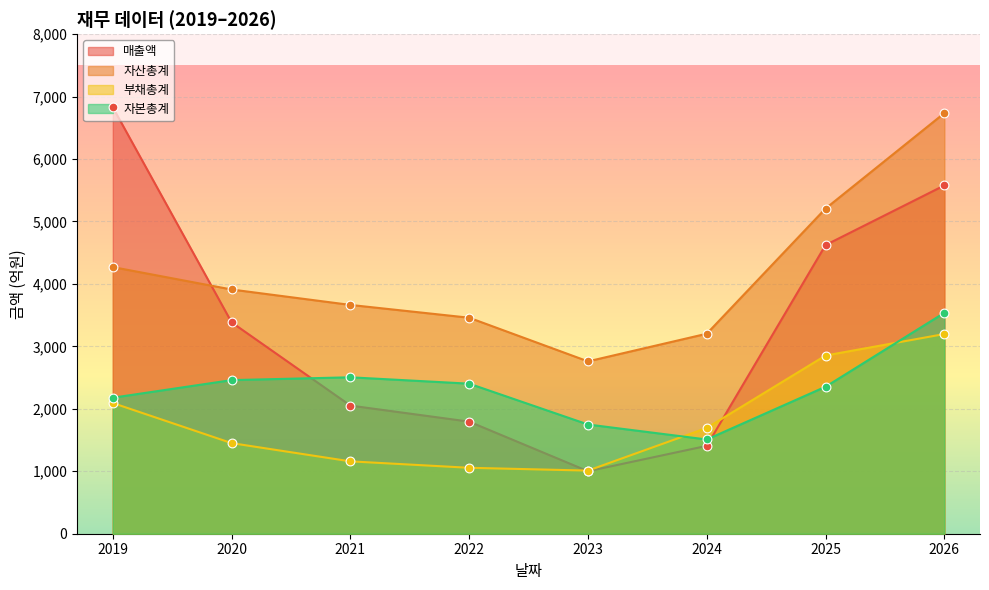

Which series has the largest Y range (max minus min)?

매출액